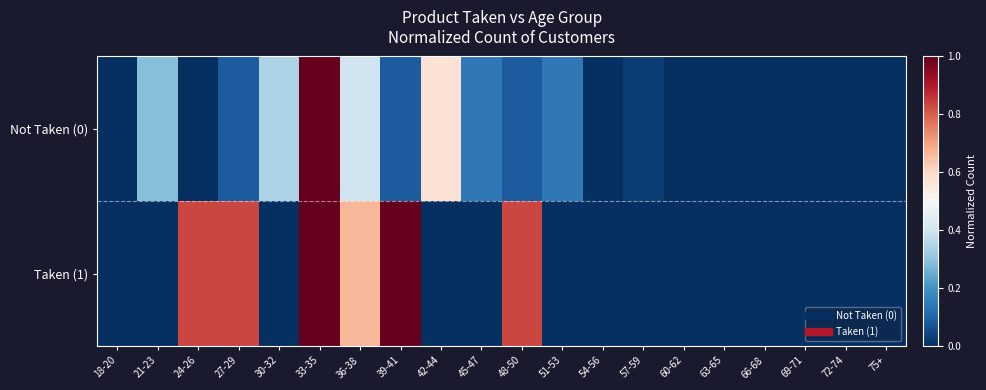

Which series changed the most between 27-29 and 63-65?

Taken (1)